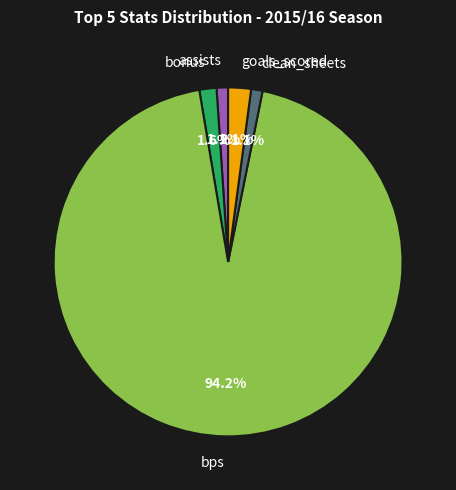

Does any single category account for the majority?

Yes